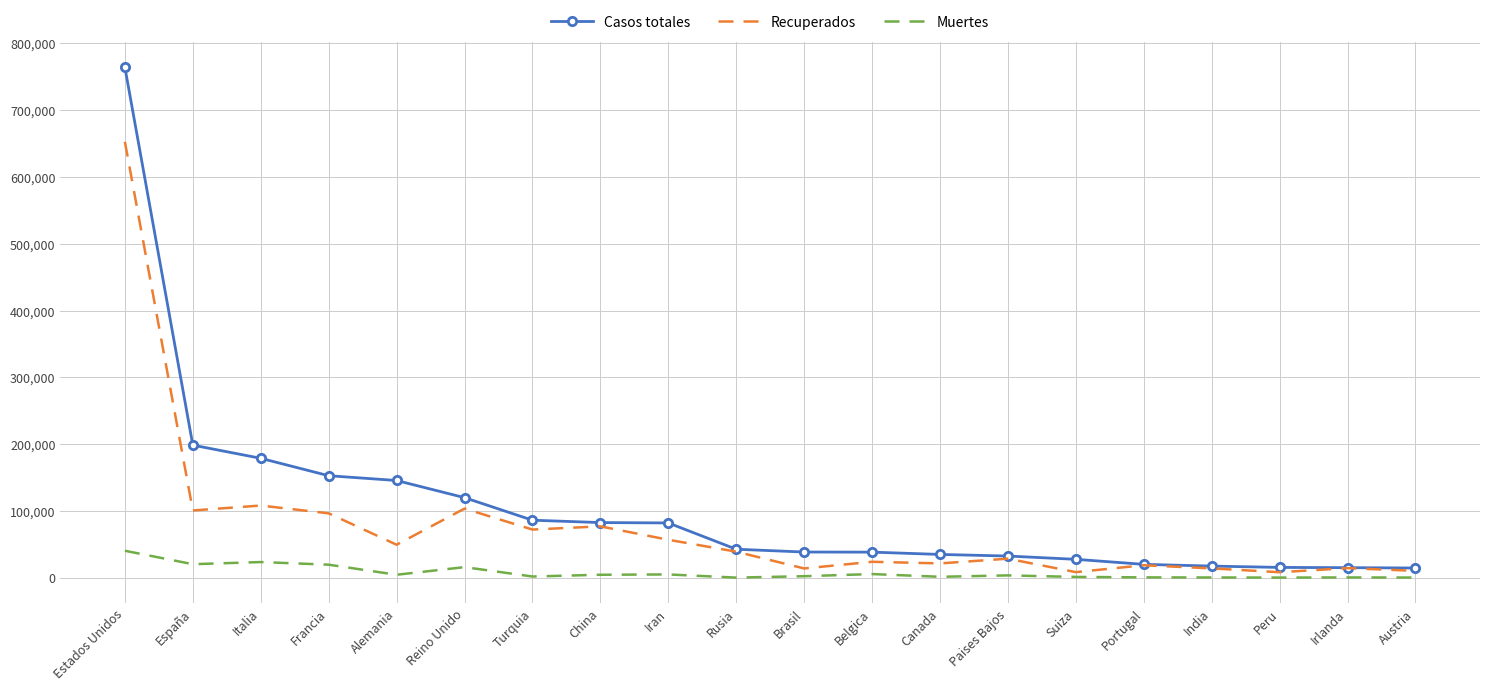

Where is Recuperados nearest to the value 330552?

Italia